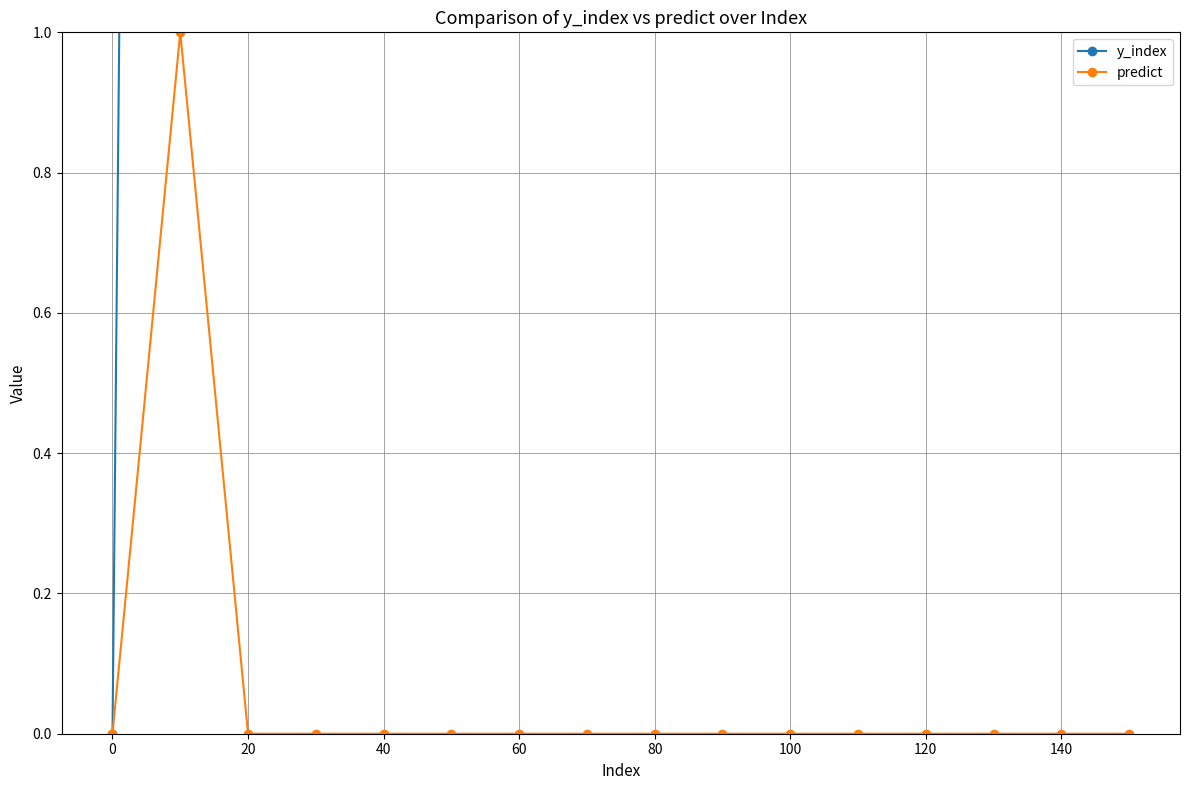

True or false: predict has a value of -1 at 40.

False